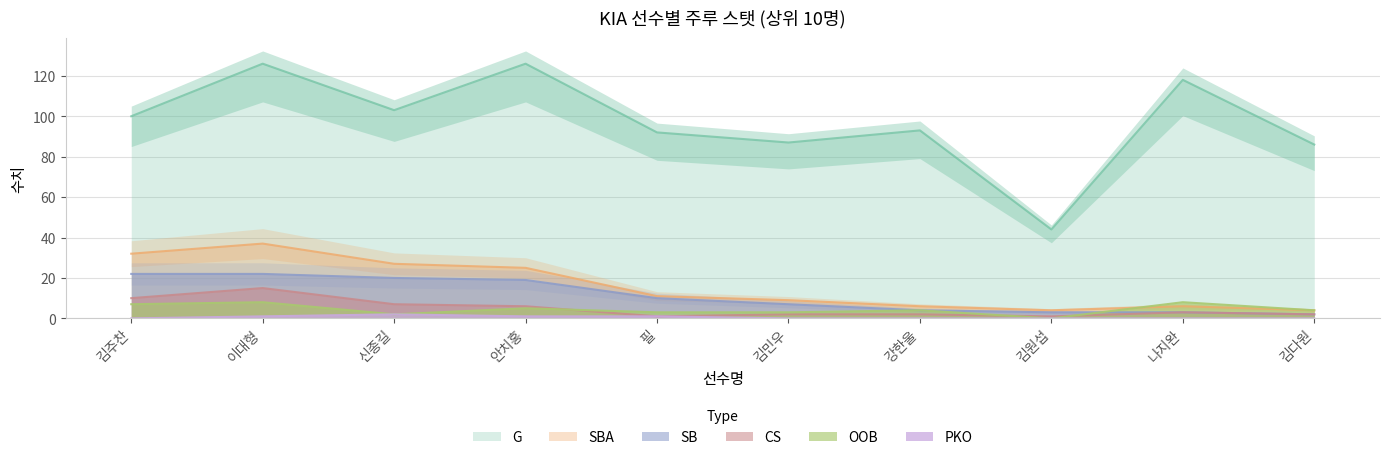

Where do OOB and SB first cross each other?

김원섭 and 나지완